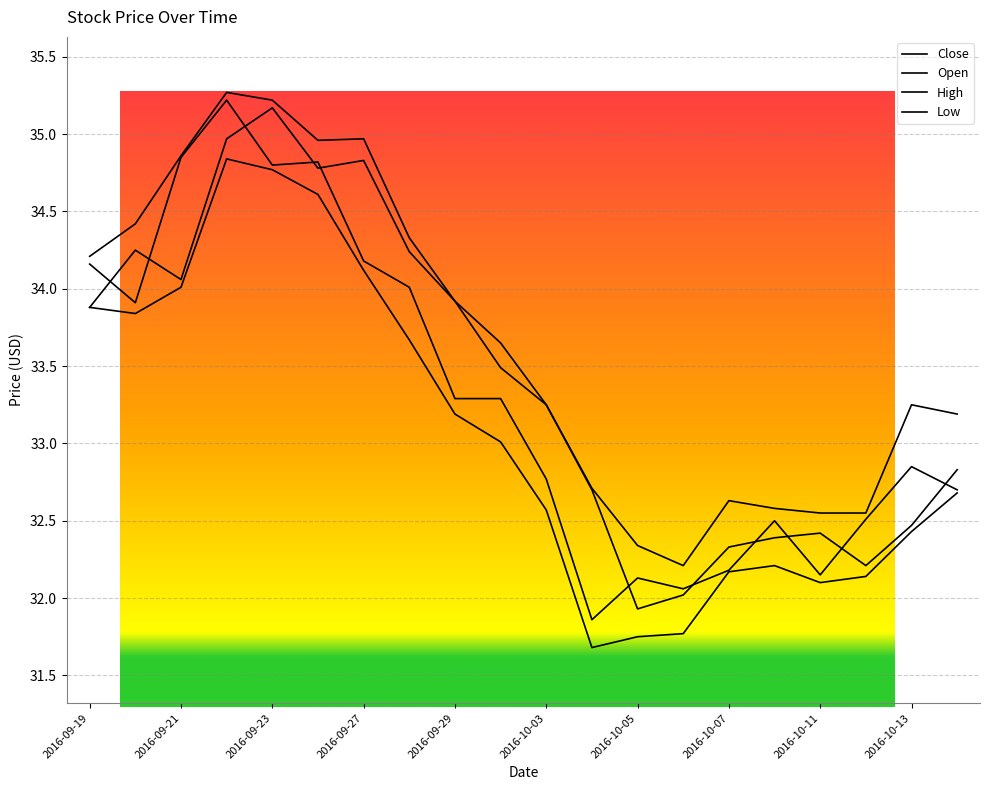

True or false: Open and High intersect in this chart.

False